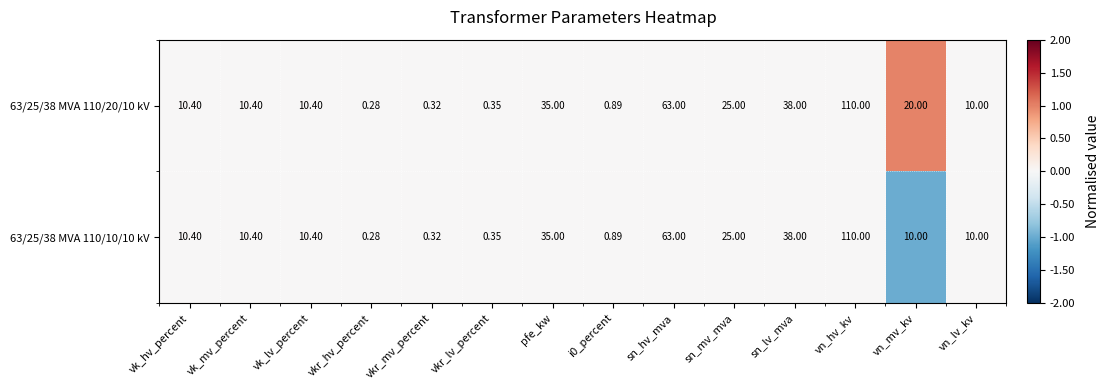

At which label does 63/25/38 MVA 110/20/10 kV first exceed 10?

vk_hv_percent